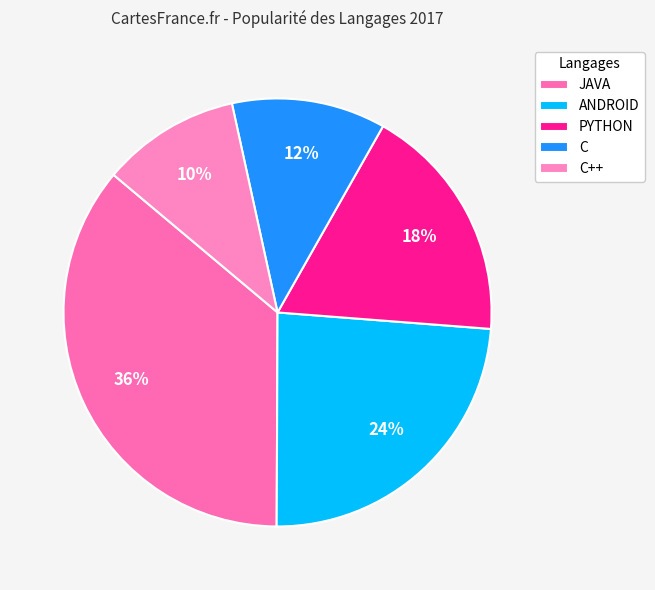

To the nearest percent, what portion does C++ represent?

10%